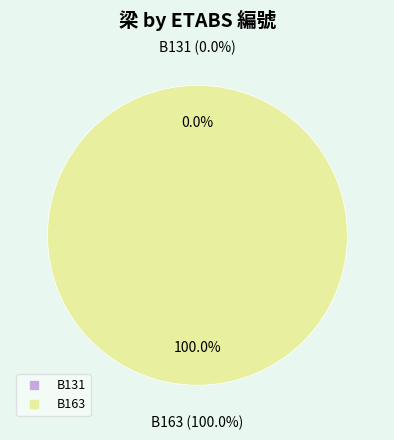

Which has a higher value, B131 or B163?

B163